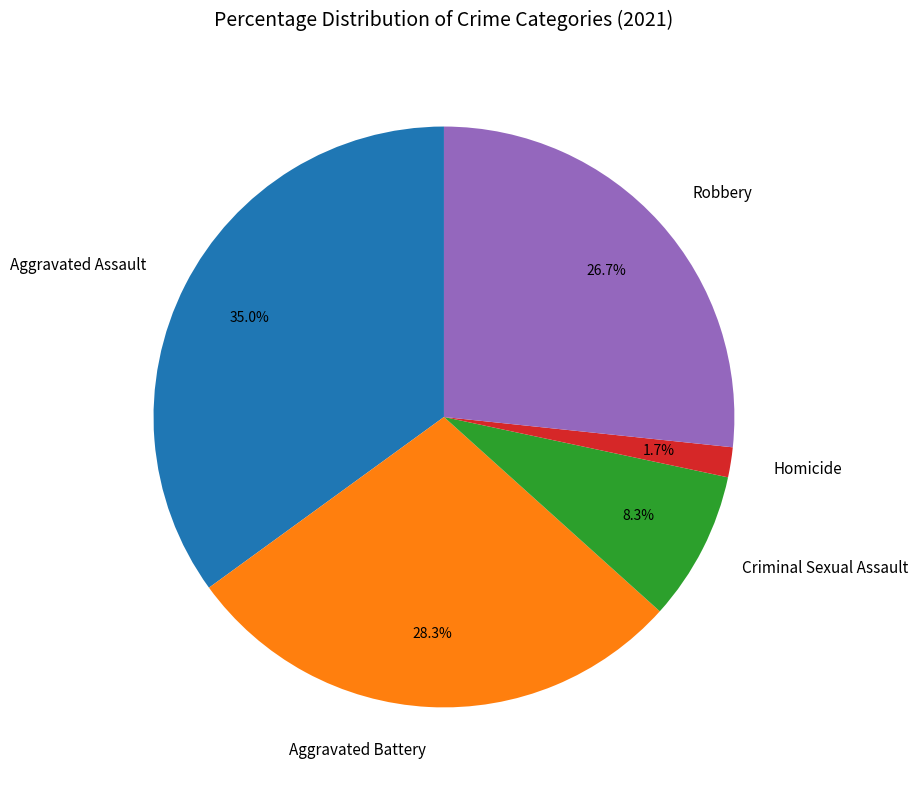

Is the sum of Criminal Sexual Assault and Robbery greater than half?

No